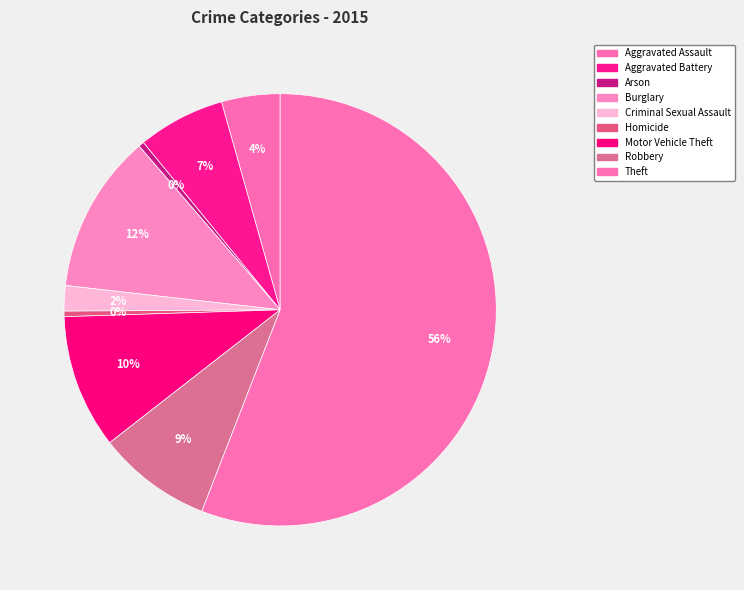

How many segments does this pie chart have?

9